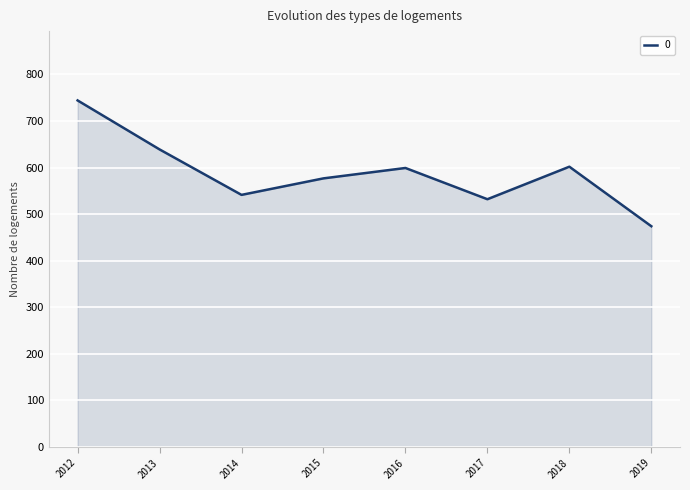

What is the approximate value at 2019?

474.0